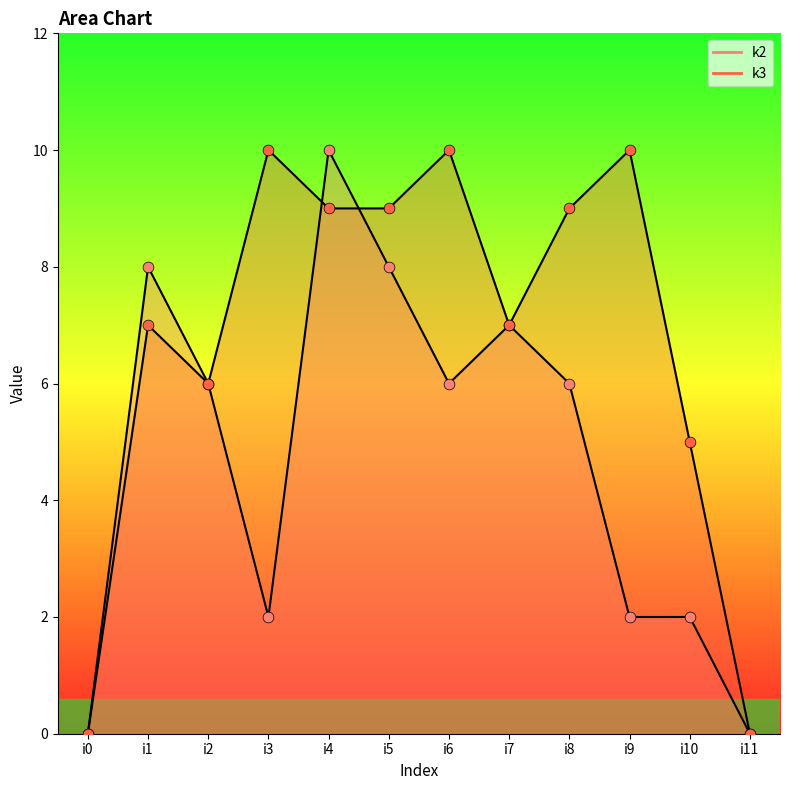

At which category is the sum across all series the highest?

i4